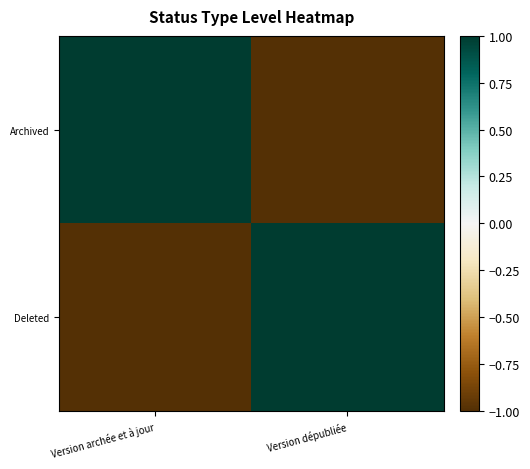

Reading right to left, extract all data points from this chart.

Archived: Version dépubliée=-1	Version archée et à jour=1
Deleted: Version dépubliée=1	Version archée et à jour=-1